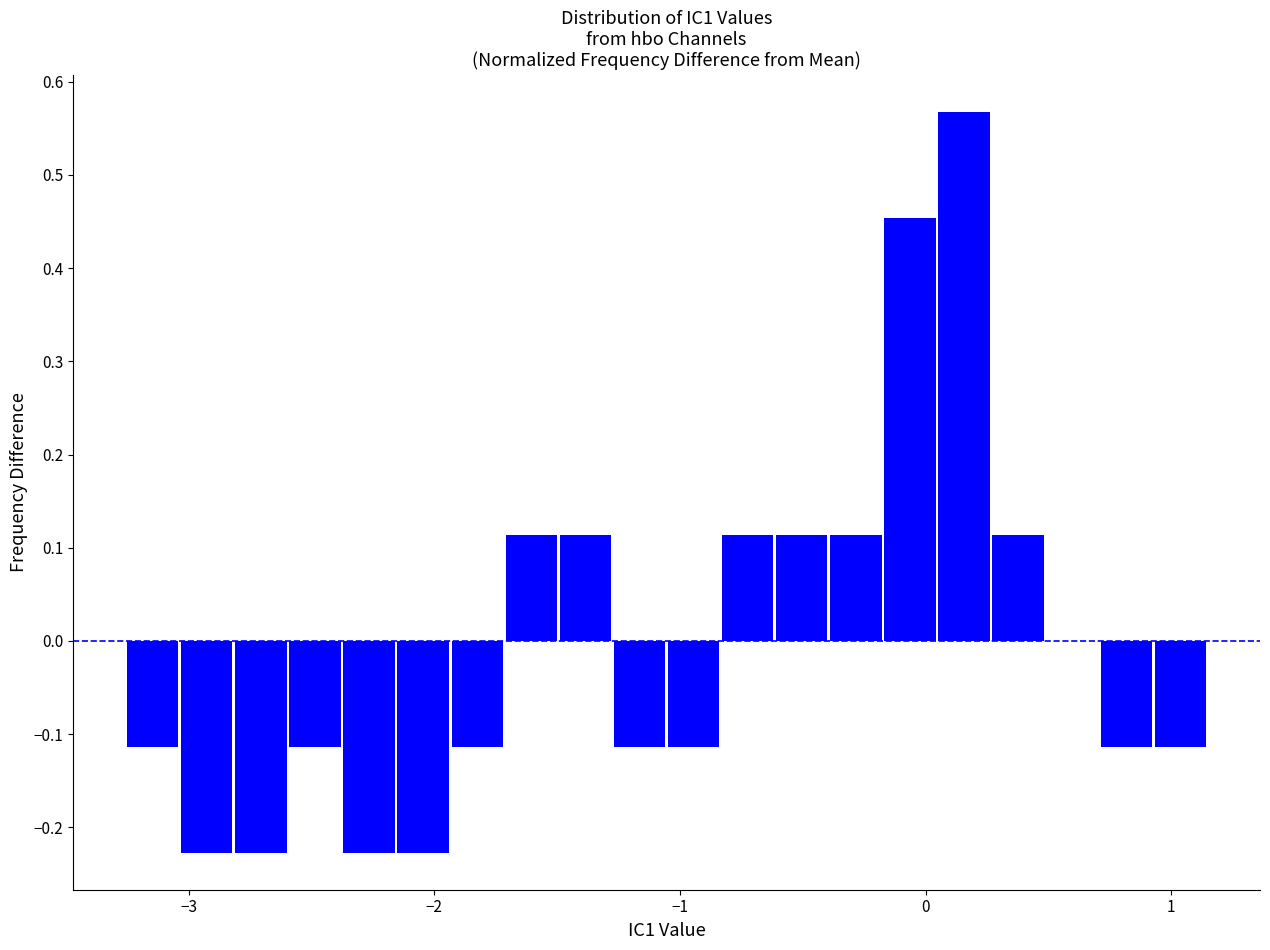

Around what value on the x-axis is the tallest bar? Give the approximate position of its centre, as read against the axis.

0.2